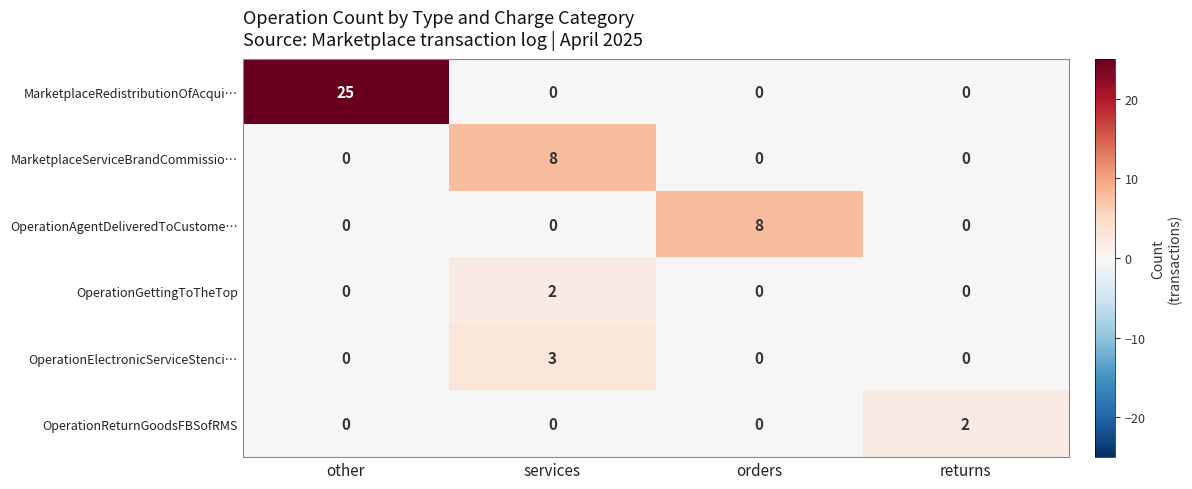

Reading left to right, transcribe all the data shown in this chart.

MarketplaceRedistributionOfAcqui…: 25	0	0	0
MarketplaceServiceBrandCommissio…: 0	8	0	0
OperationAgentDeliveredToCustome…: 0	0	8	0
OperationGettingToTheTop: 0	2	0	0
OperationElectronicServiceStenci…: 0	3	0	0
OperationReturnGoodsFBSofRMS: 0	0	0	2